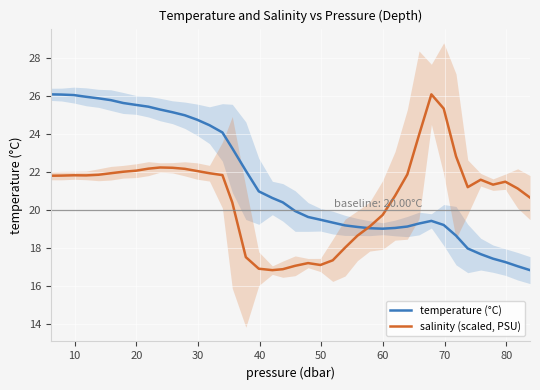

Reading left to right, transcribe all the data shown in this chart.

temperature (°C): 26.1	26.1	26.0	26.0	25.9	25.8	25.6	25.5	25.4	25.3	25.1	25.0	24.7	24.5	24.1	23.2	22.1	21.0	20.6	20.4	19.9	19.6	19.5	19.3	19.2	19.1	19.0	19.0	19.0	19.1	19.3	19.4	19.2	18.6	18.0	17.7	17.4	17.2	17.0	16.8
salinity (scaled, PSU): 21.8	21.8	21.8	21.8	21.8	21.9	22.0	22.1	22.2	22.2	22.2	22.2	22.0	21.9	21.8	20.4	17.5	16.9	16.8	16.9	17.0	17.2	17.1	17.3	18.0	18.6	19.1	19.7	20.7	21.9	23.9	26.1	25.3	22.8	21.2	21.6	21.3	21.5	21.1	20.6